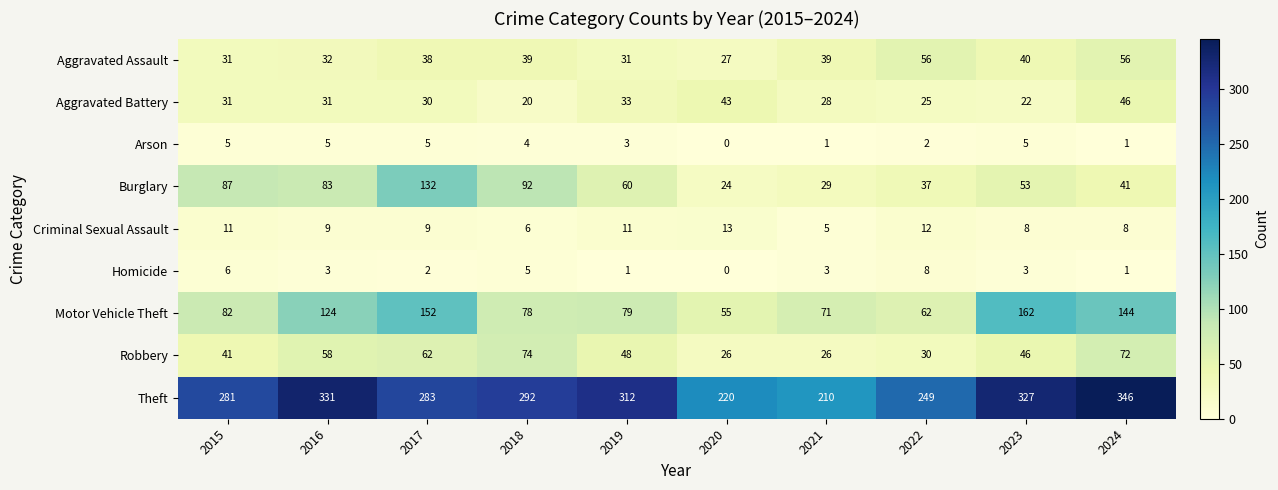

Between 2016 and 2018, which series saw the biggest shift?

Motor Vehicle Theft